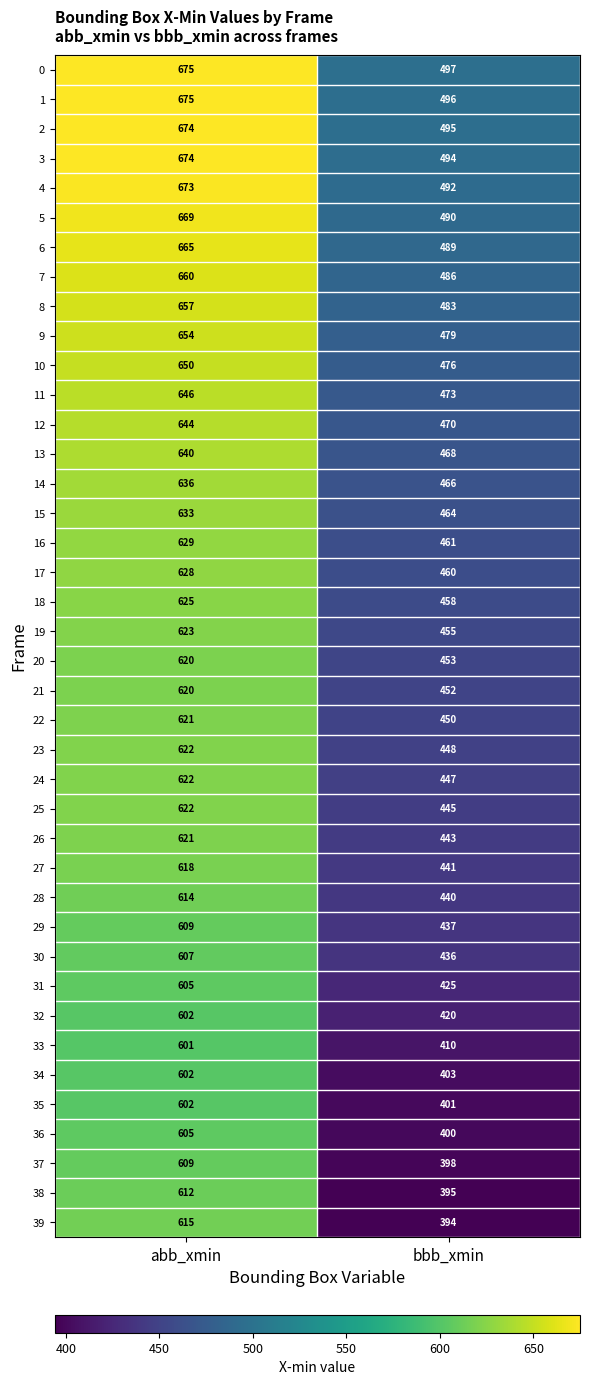

Is it true that 20 equals 174 at bbb_xmin?

False